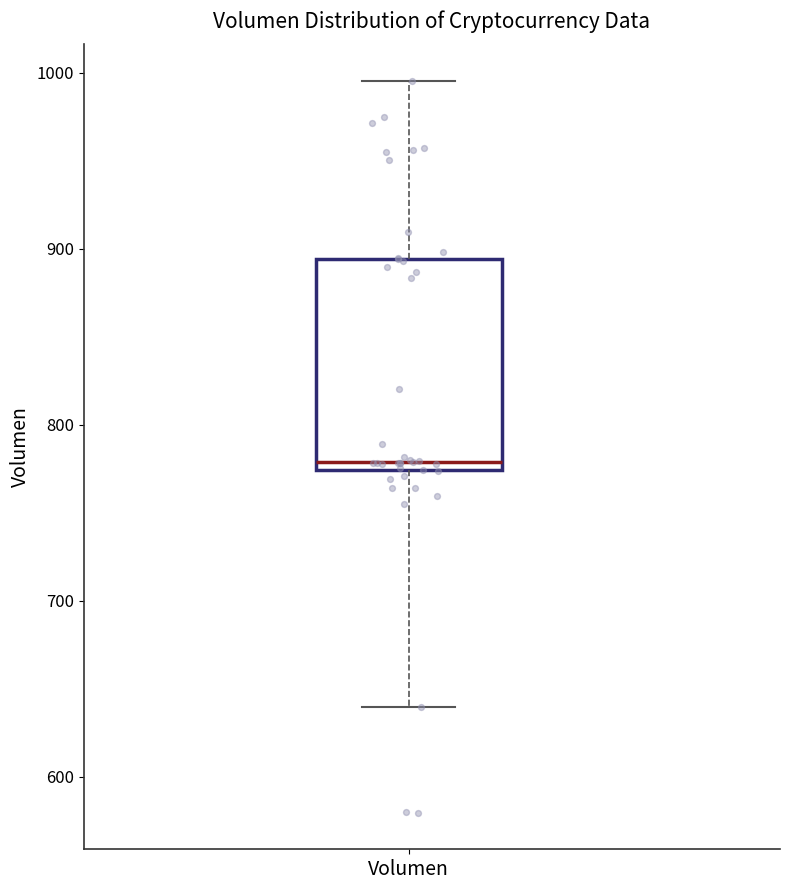

Transcribe this box plot: give where the median line is, the range the box spans, and where the two whiskers end, as read against the y-axis. The values are not printed on the chart, so give them approximately, as read against the axis.

median 780, box 770 to 890, whiskers 640 to 1000